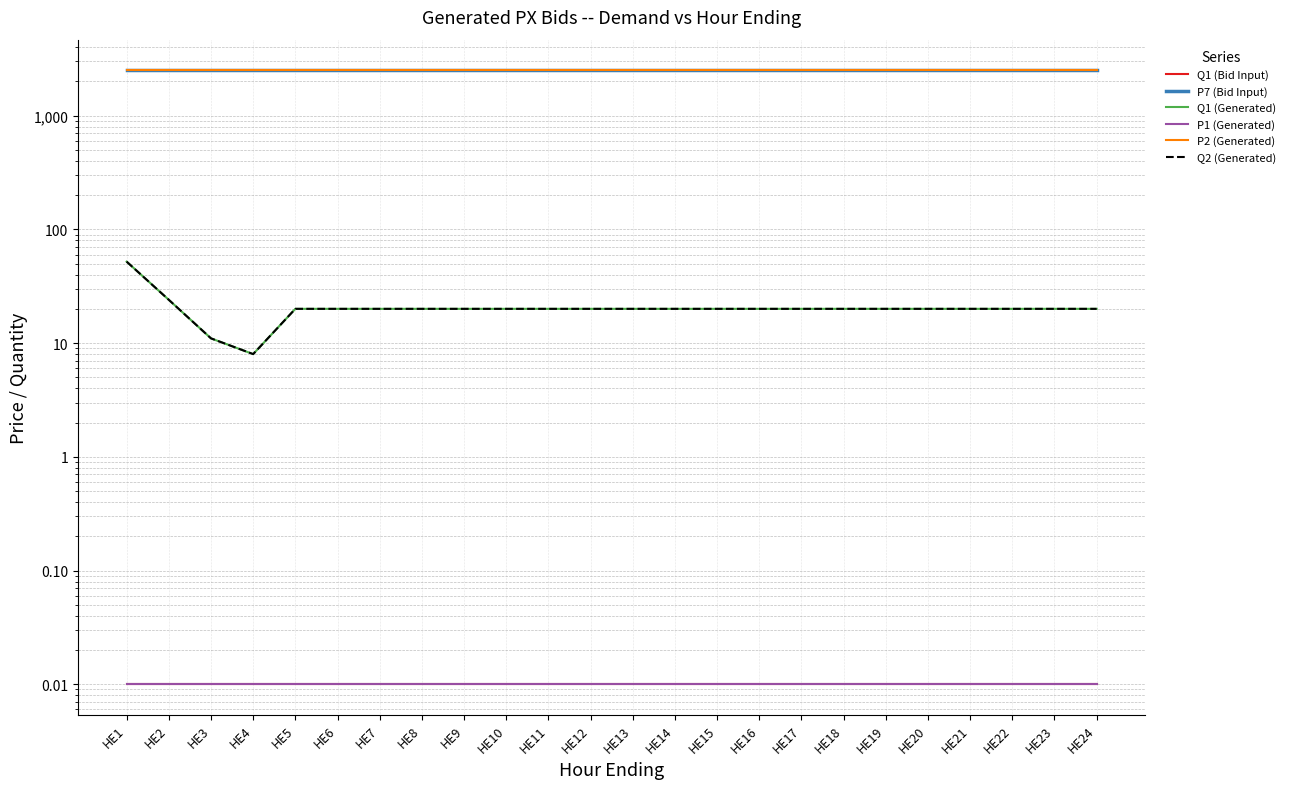

Does the chart have visible grid lines?

Yes